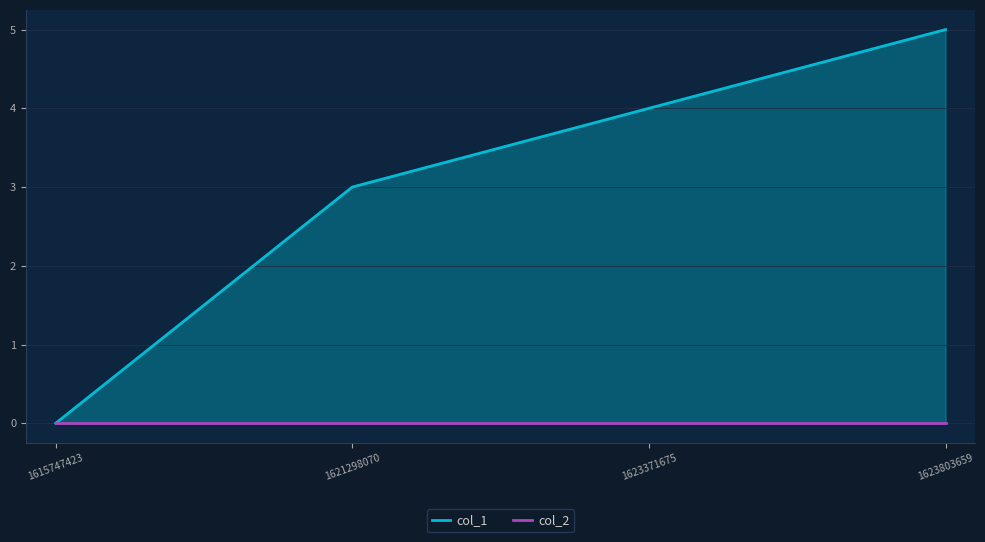

Reading left to right, what are all the values shown in this chart?

col_1: 1615747423=0	1621298070=3	1623371675=4	1623803659=5
col_2: 1615747423=0	1621298070=0	1623371675=0	1623803659=0